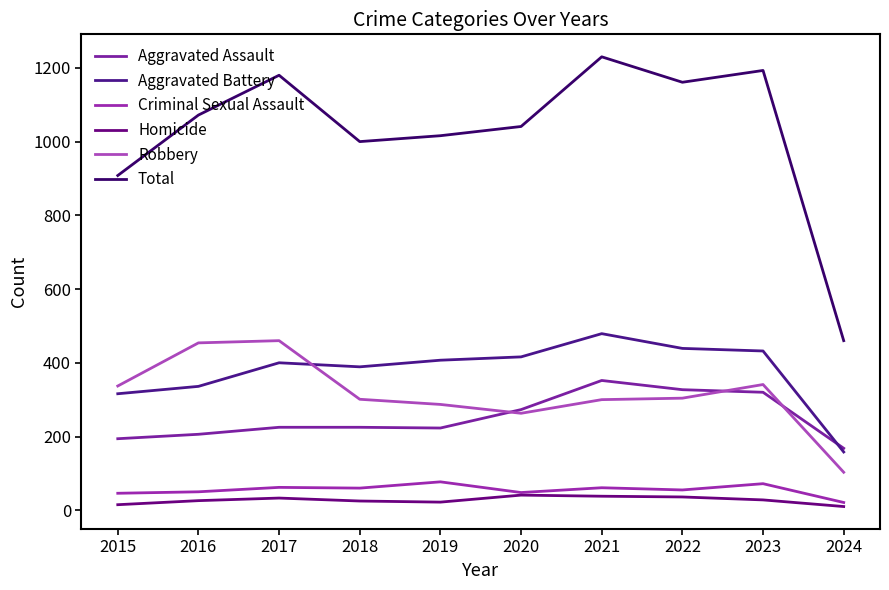

True or false: Aggravated Assault and Robbery intersect in this chart.

True